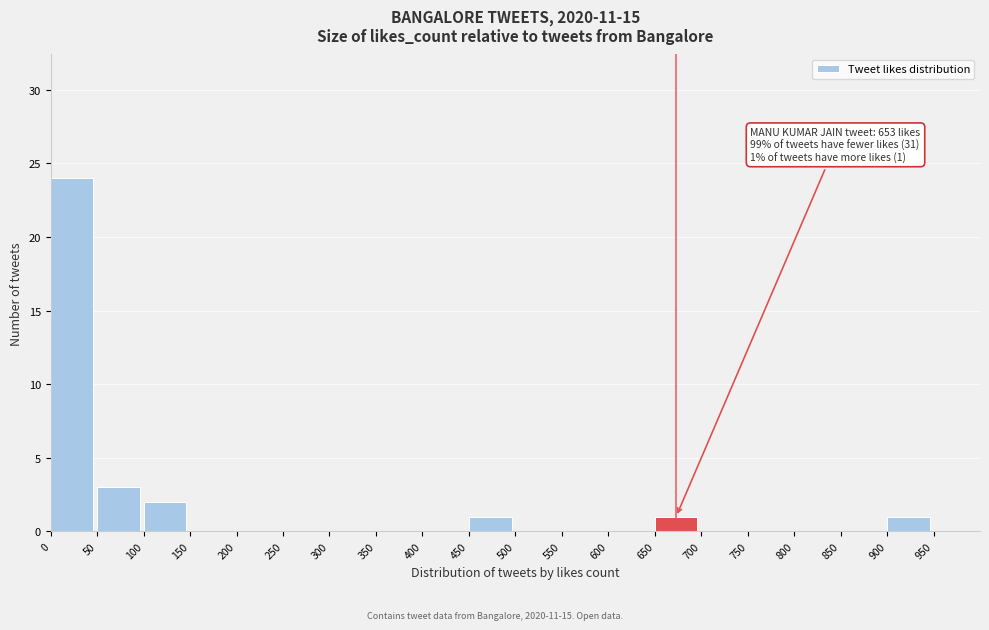

Over which range of the x-axis is the bar tallest?

0 to 50